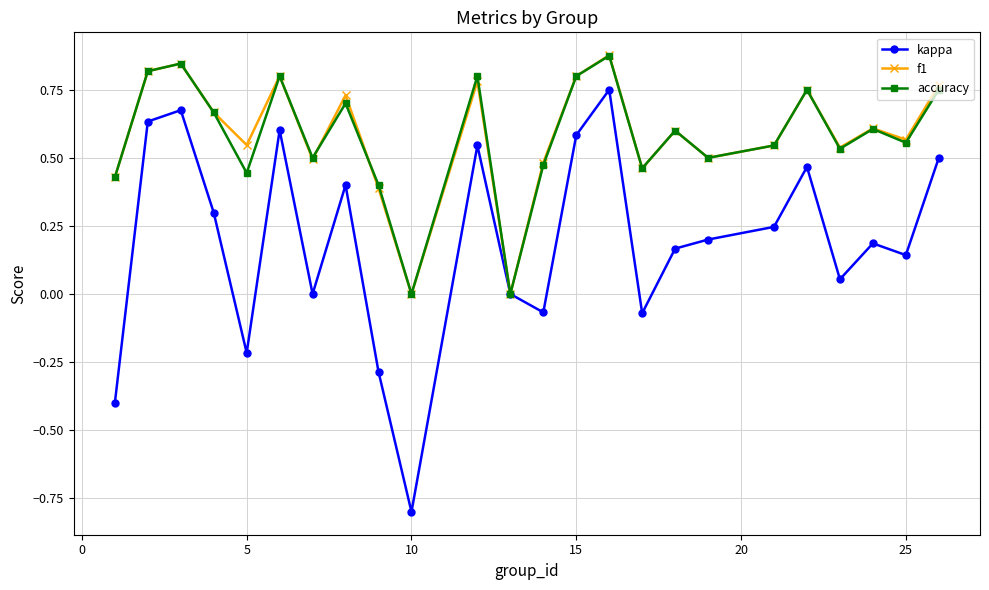

How many lines are shown in the chart?

3